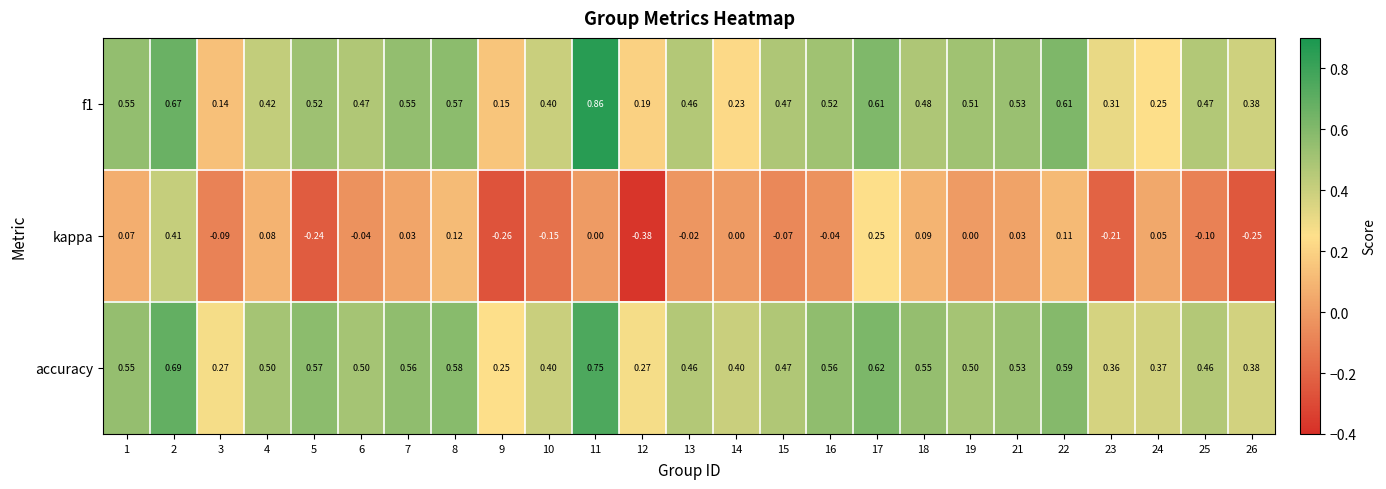

Which series has the largest total across all categories?

accuracy